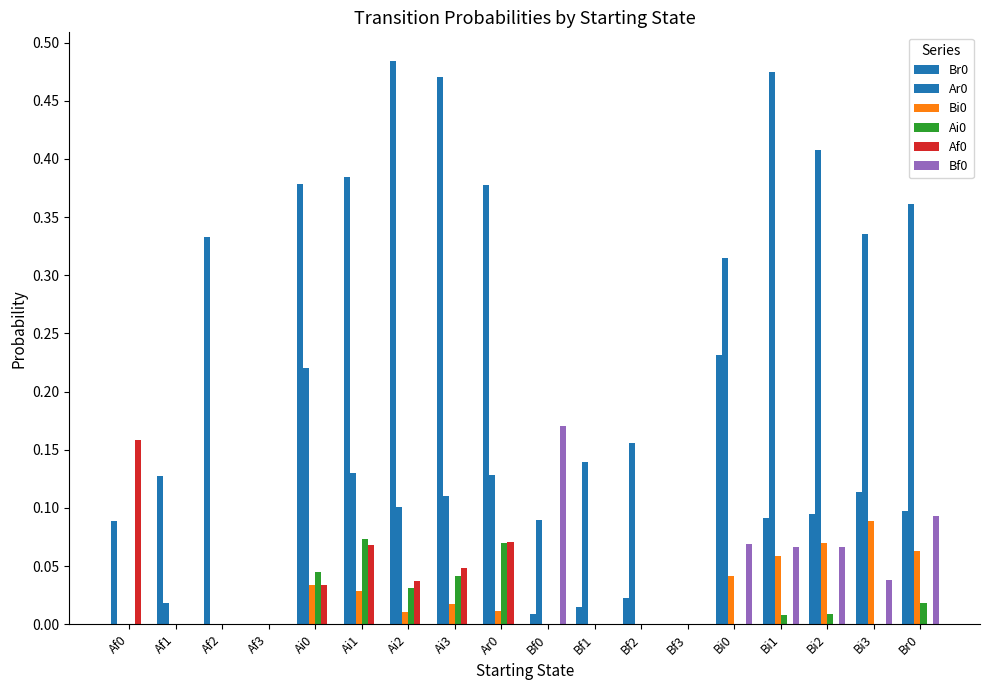

What is the label of the 14th bar from the right?

Ai0